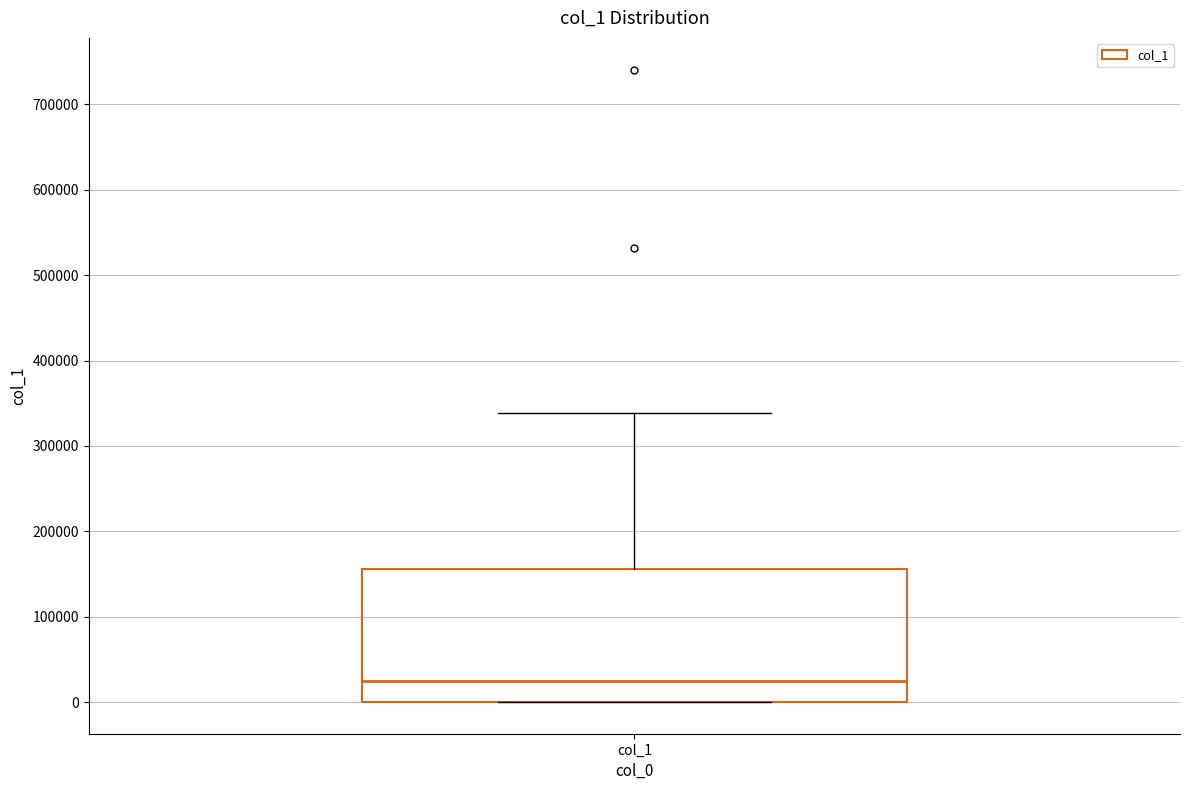

Where does the median line of the box for col_1 sit on the y-axis? The values are not printed on the chart, so give them approximately, as read against the axis.

20000